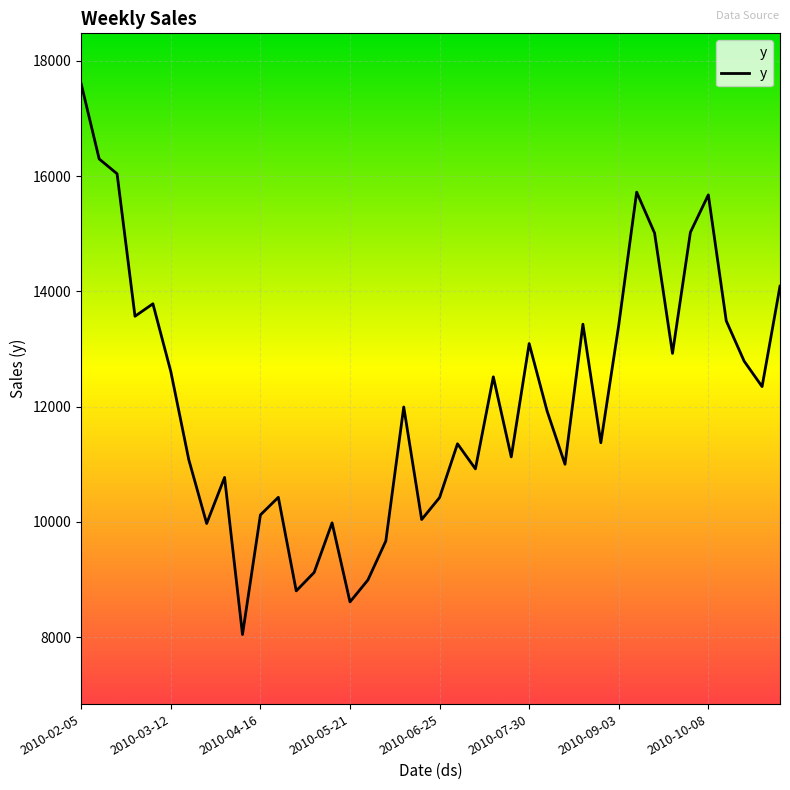

What is the sum of all values?

485219.1